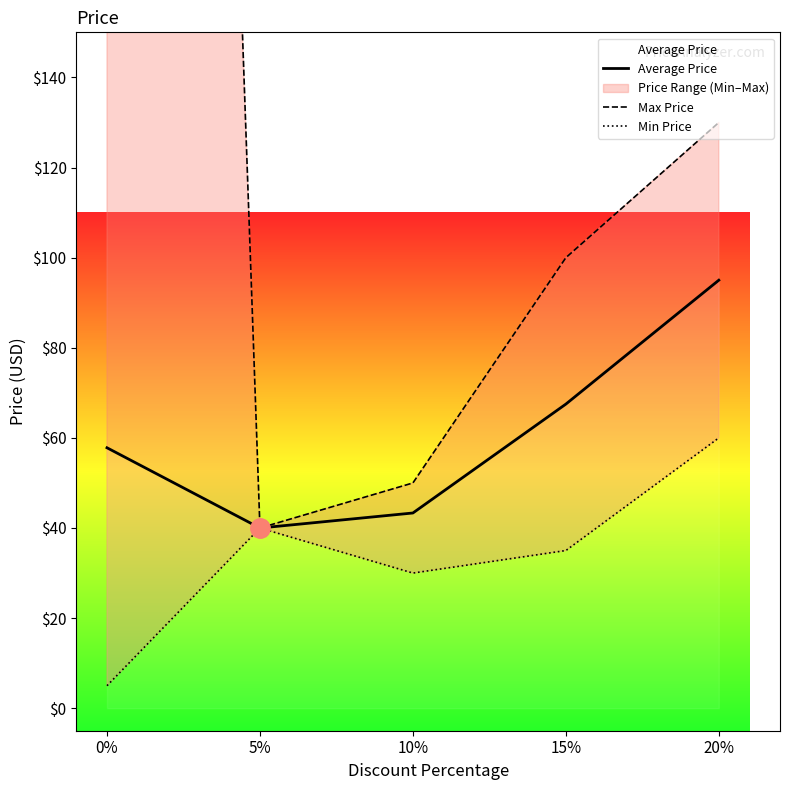

What is the label of the 5th point from the left?

20%